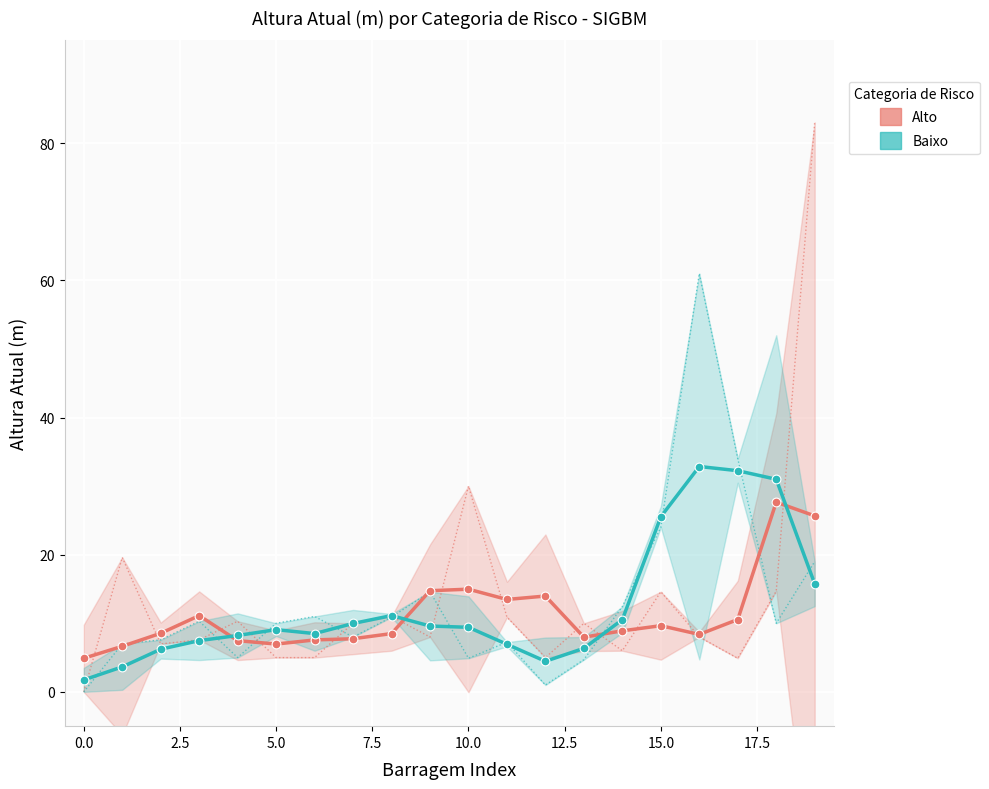

What is the total value across all series at 17.5?

19.6